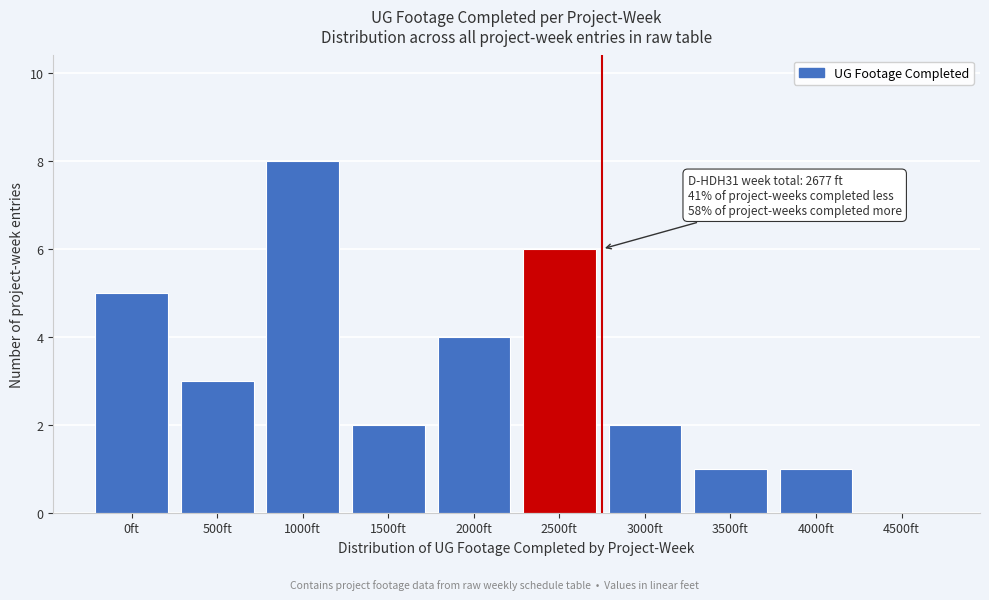

Reading right to left, transcribe all the data shown in this chart.

4500ft=0	4000ft=1	3500ft=1	3000ft=2	2500ft=6	2000ft=4	1500ft=2	1000ft=8	500ft=3	0ft=5